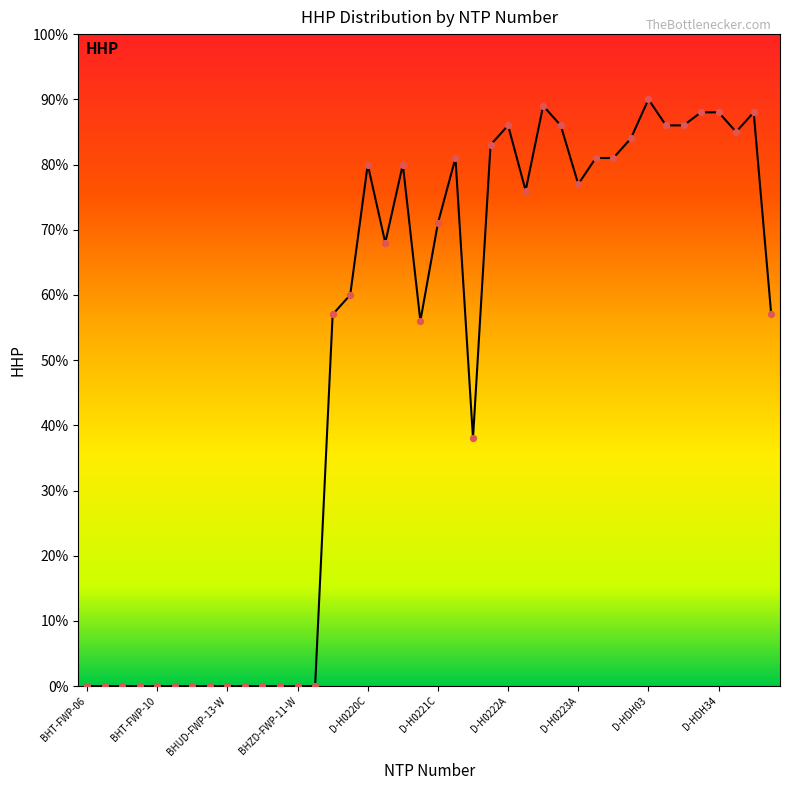

What is the maximum value shown in the chart?

90